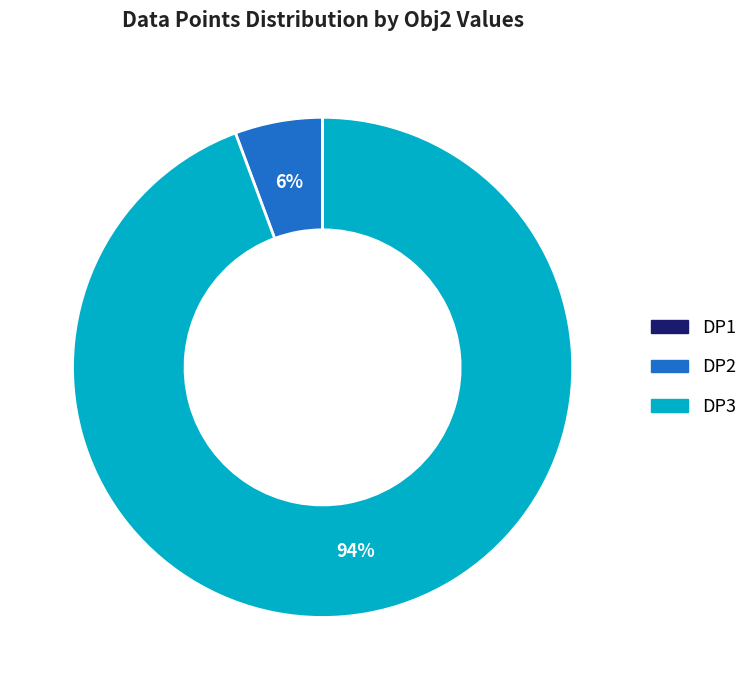

The DP3 slice represents 94% of the pie. True or false?

True